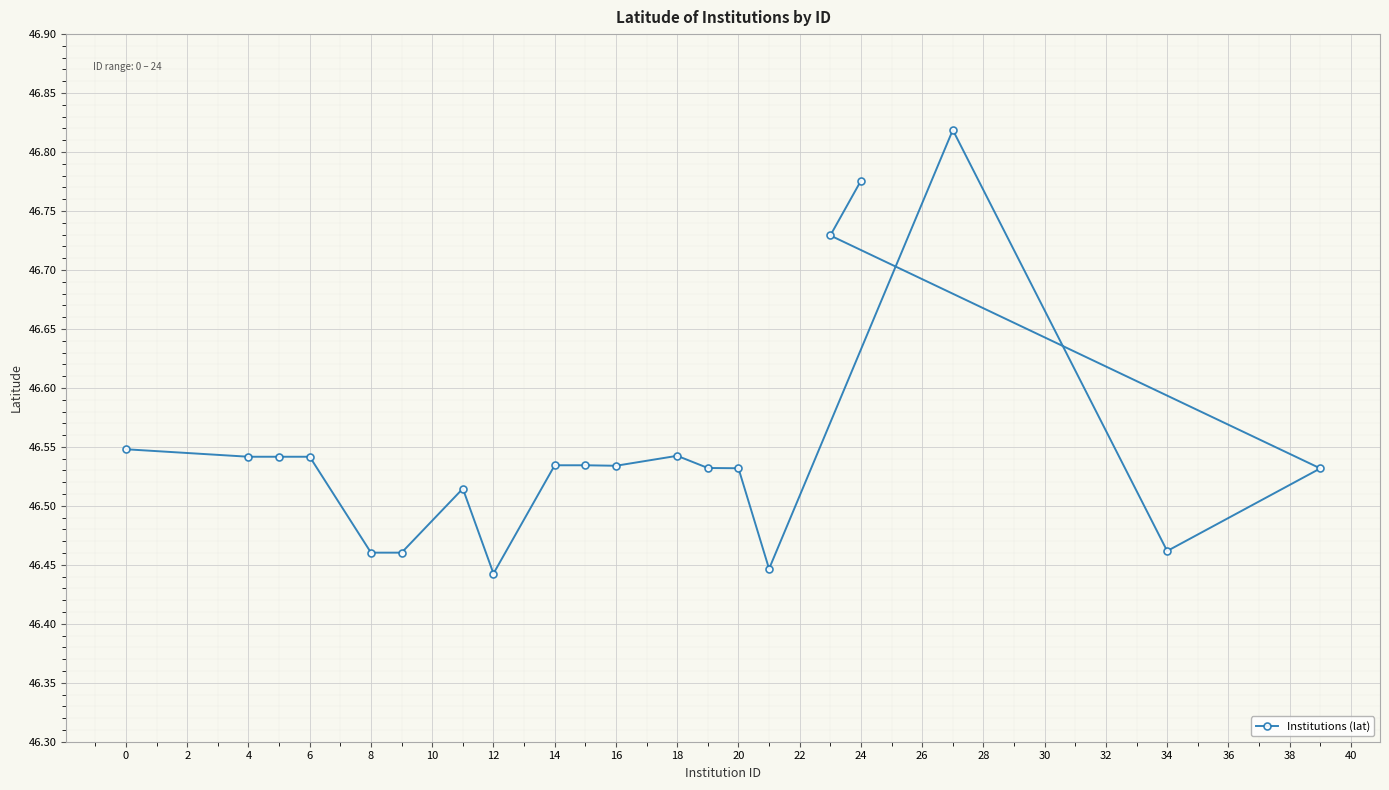

True or false: there are more than 0 points higher than both neighbors.

True